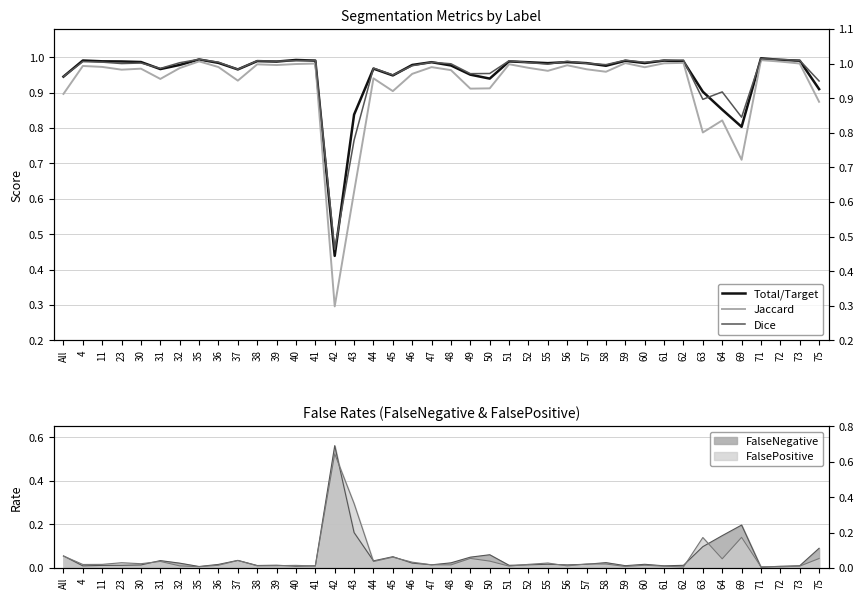

How many interior local valleys does the Dice series have?

12